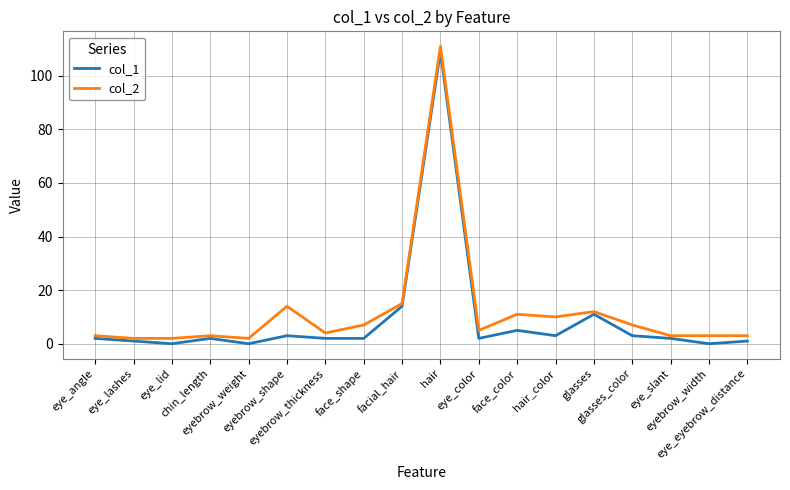

At chin_length, list the series in order from largest to smallest.

col_2, col_1